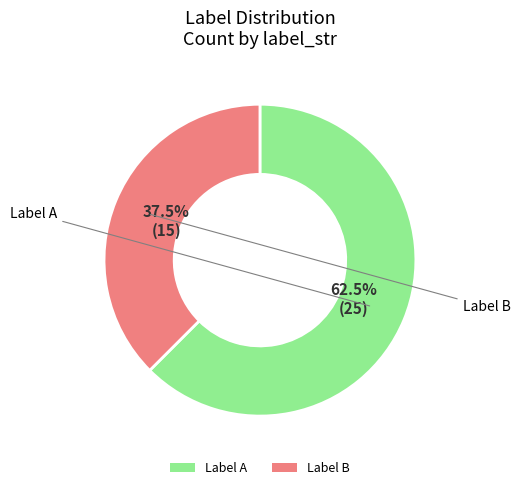

What is the ratio of the value at Label A to the value at Label B?

1.7